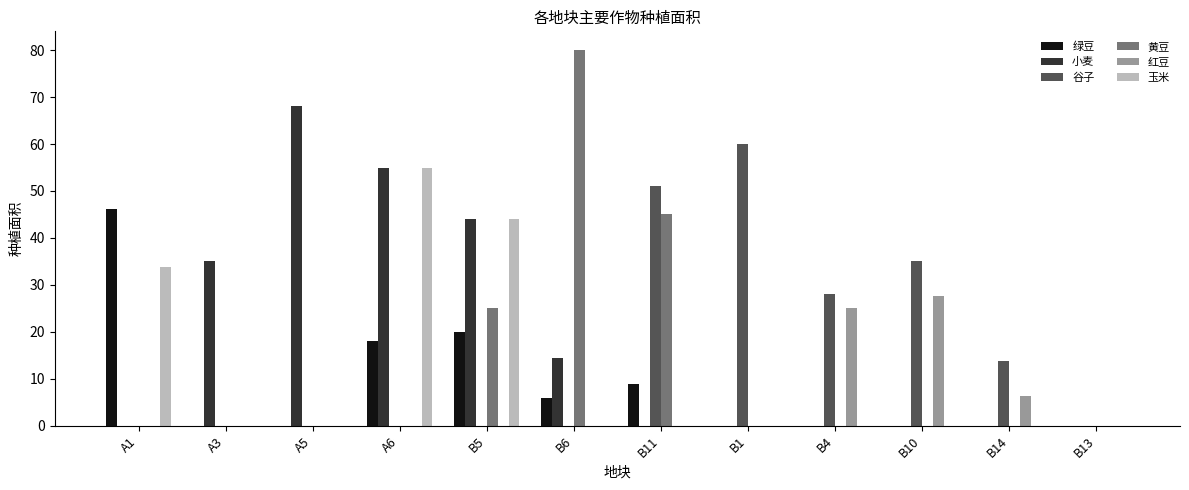

Are the bars horizontal?

No